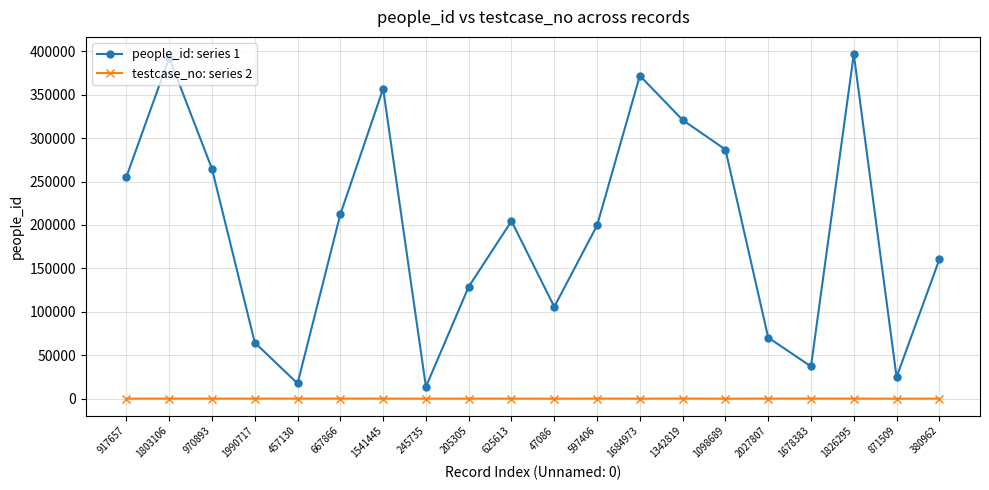

The value of people_id: series 1 at 1826295 is 396725. True or false?

True